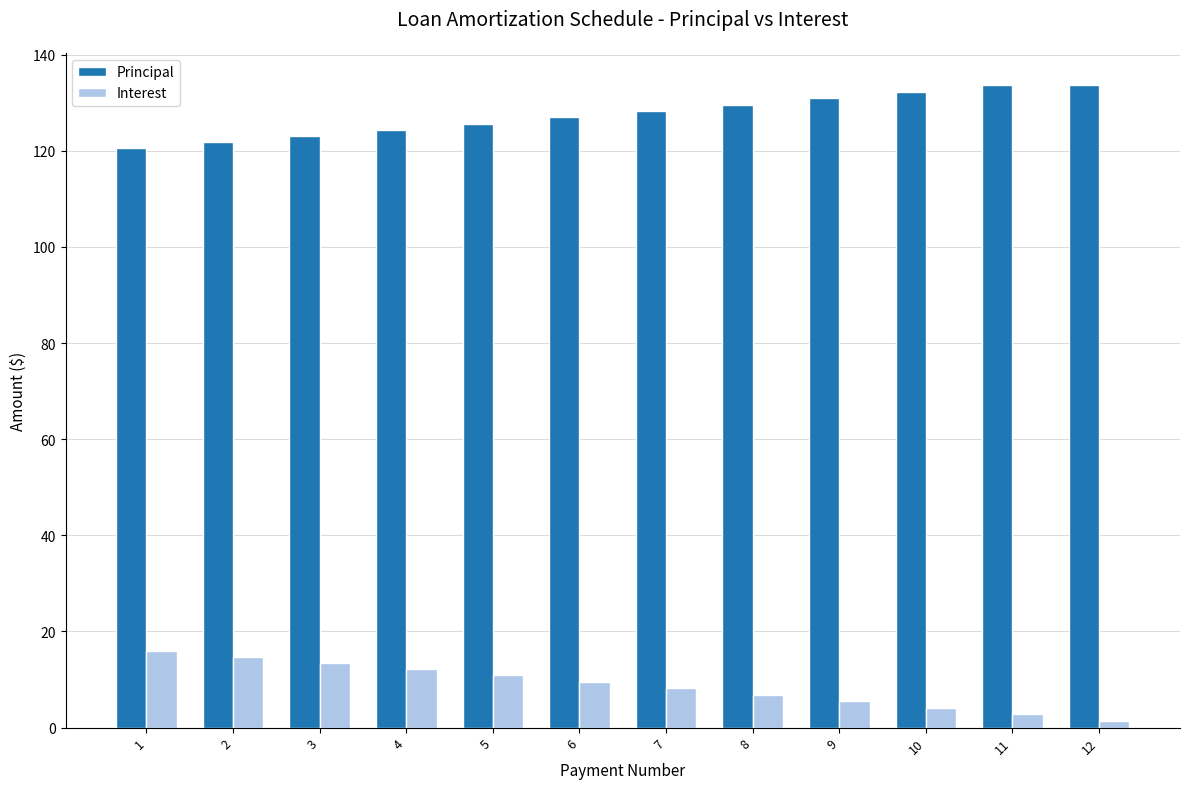

What is the sum of all Principal values?

1530.6